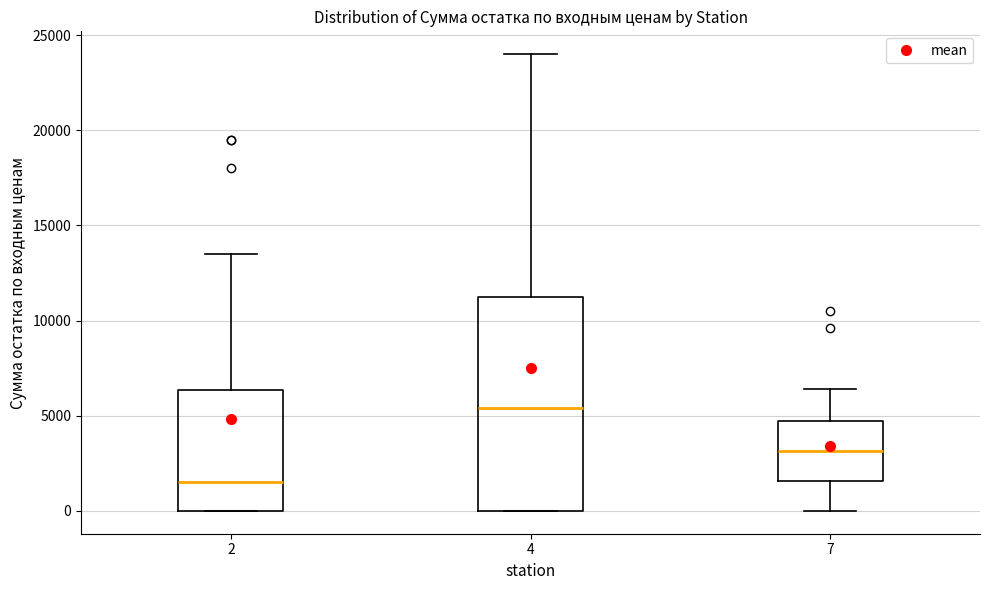

Which box is the tallest, from its lower edge to its upper edge?

4